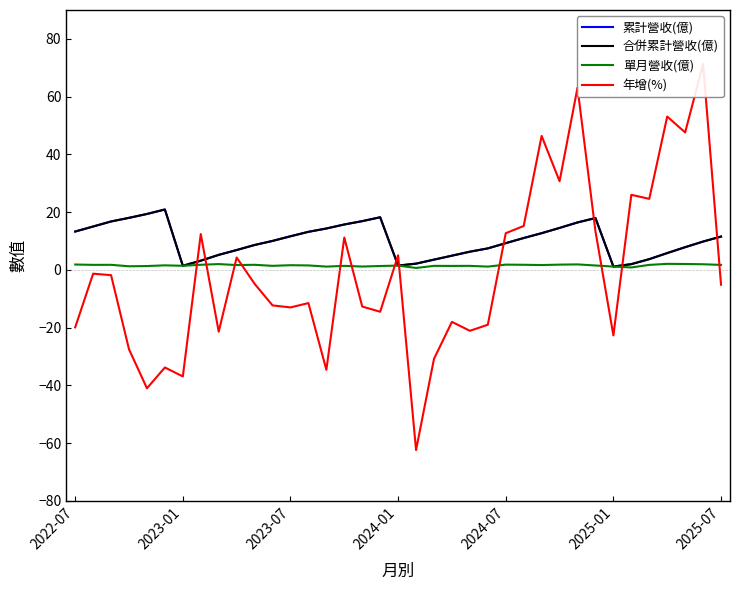

List the series in order of their peak value, highest first.

年增(%), 累計營收(億), 合併累計營收(億), 單月營收(億)